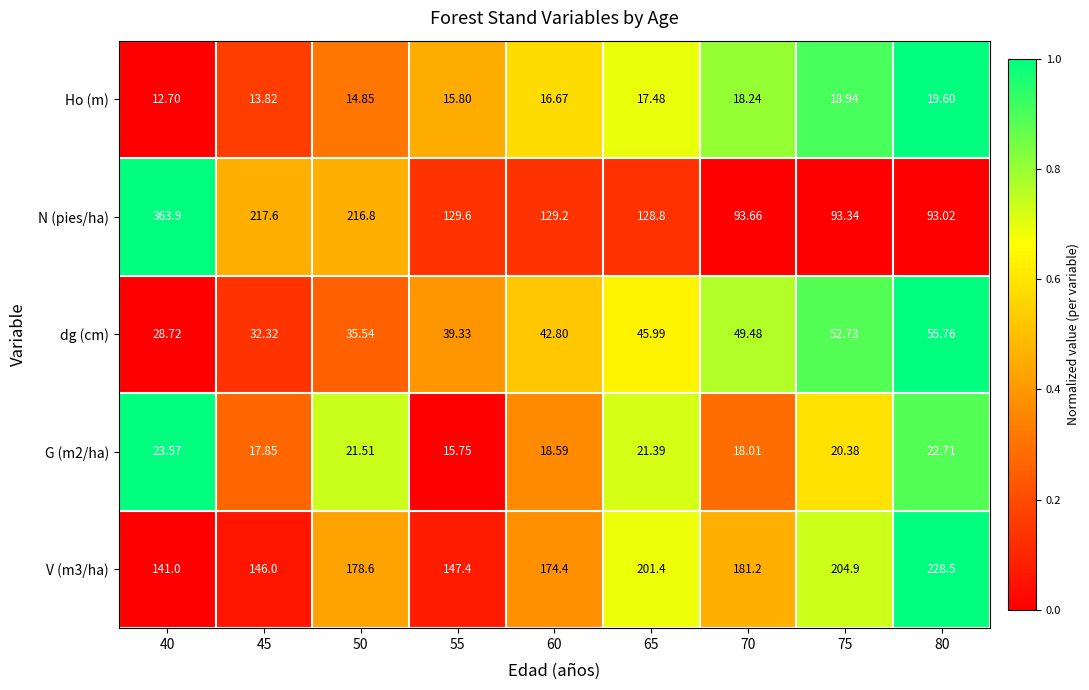

Rank the series at 40 from highest to lowest value.

N (pies/ha), V (m3/ha), dg (cm), G (m2/ha), Ho (m)